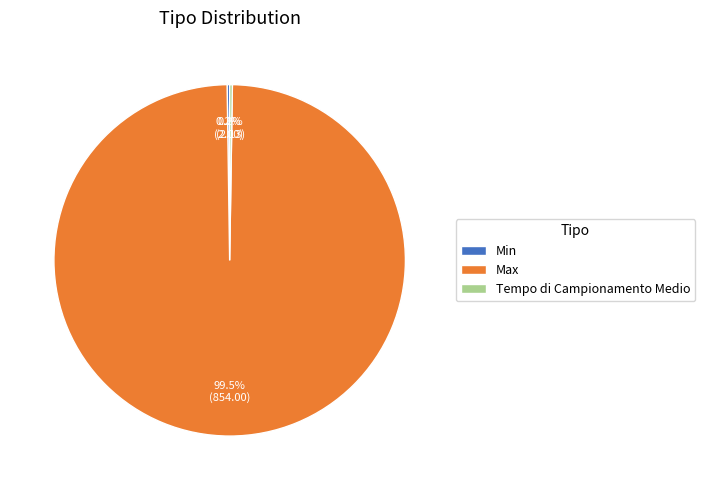

Which category has the biggest portion of the pie?

Max